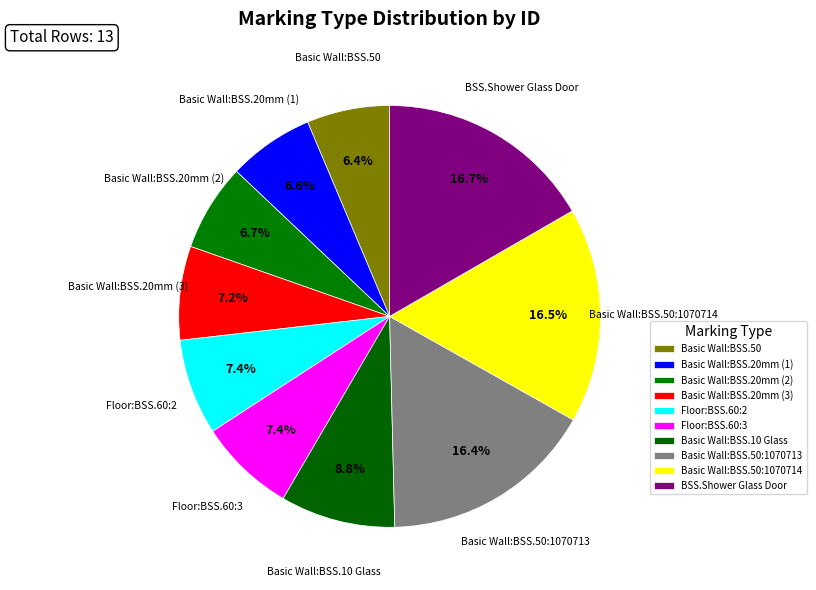

Between Basic Wall:BSS.10 Glass and Floor:BSS.60:2, which is larger?

Basic Wall:BSS.10 Glass